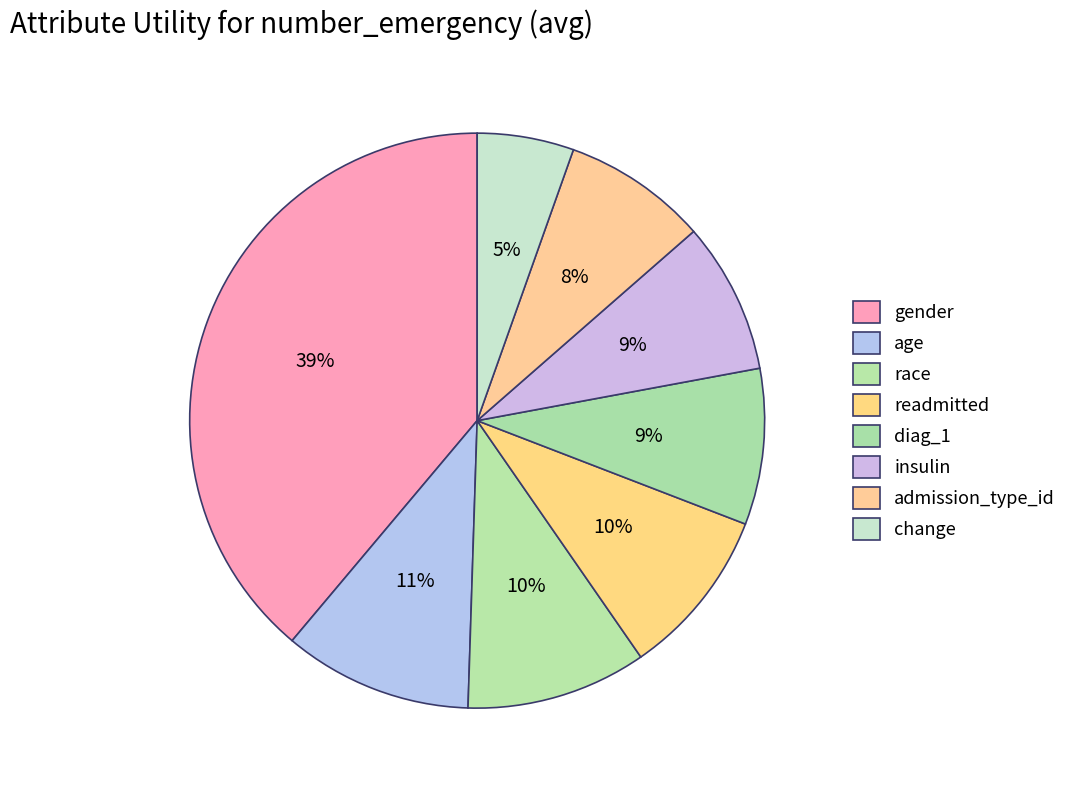

How many segments does this pie chart have?

8